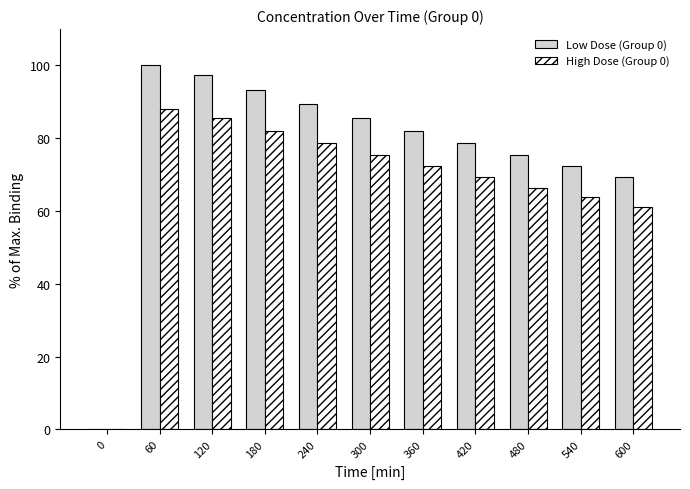

Does the chart contain stacked bars?

No